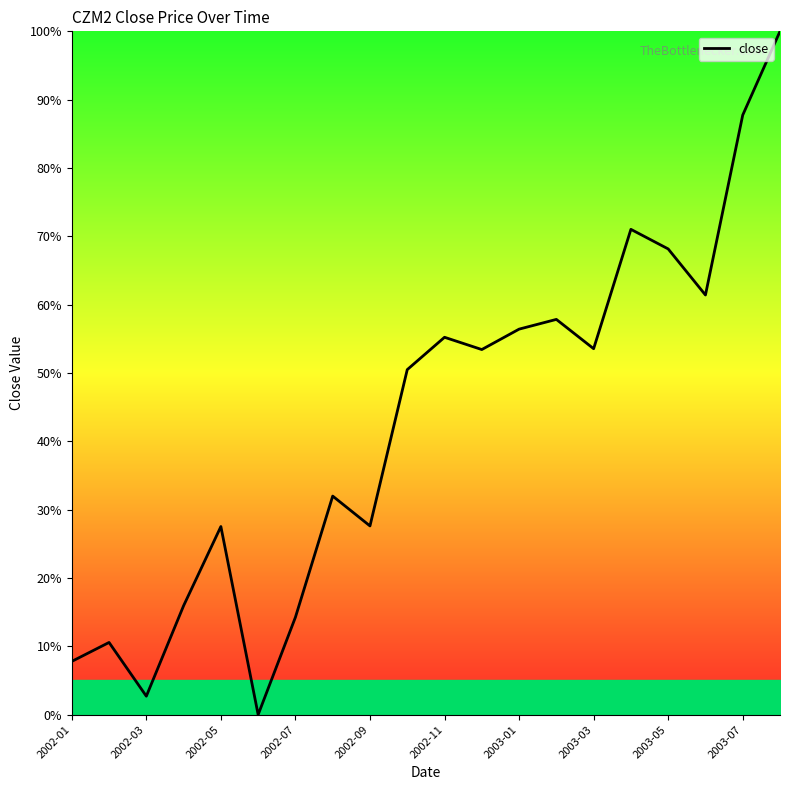

Reading left to right, list all the values displayed in this chart.

7.8	10.6	2.7	15.9	27.5	0.0	14.3	32.0	27.6	50.5	55.2	53.4	56.4	57.8	53.6	71.0	68.2	61.4	87.7	100.0